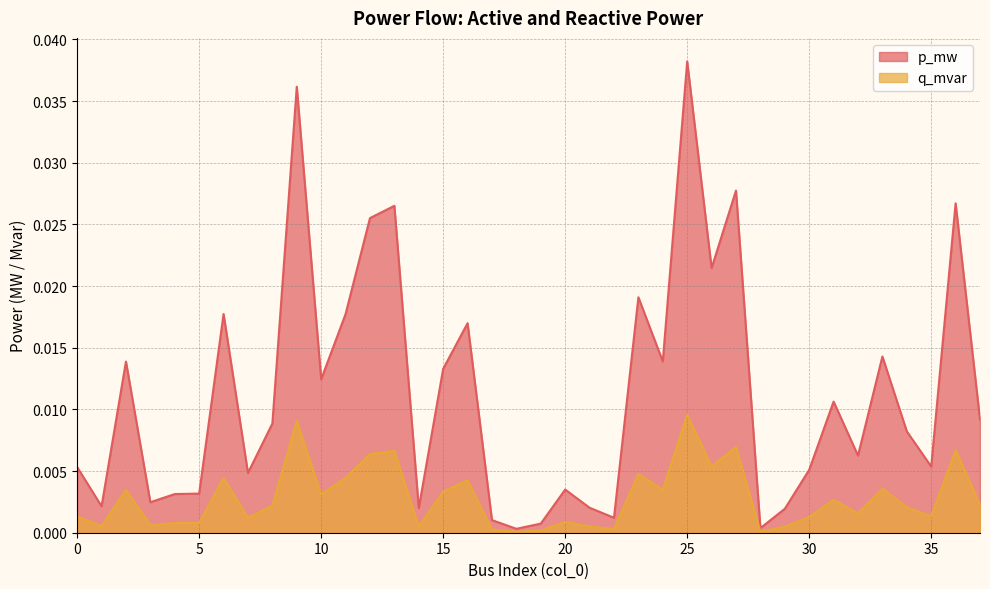

List the labels in order of q_mvar value, largest first.

25, 9, 27, 36, 13, 12, 26, 23, 6, 11, 16, 33, 24, 2, 15, 10, 31, 37, 8, 34, 32, 35, 0, 30, 7, 20, 5, 4, 3, 1, 21, 14, 29, 22, 17, 19, 28, 18